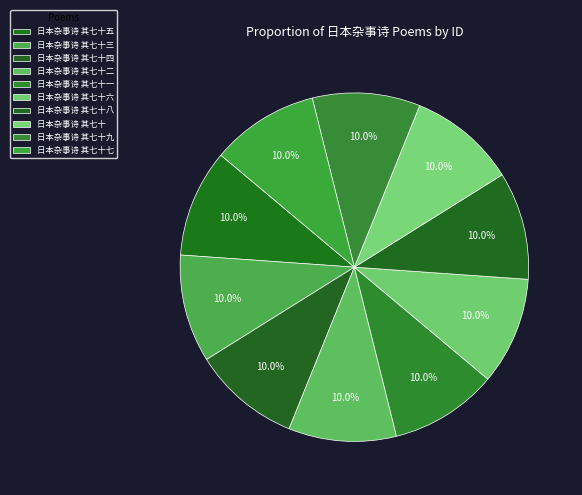

Count the number of slices in the pie.

10